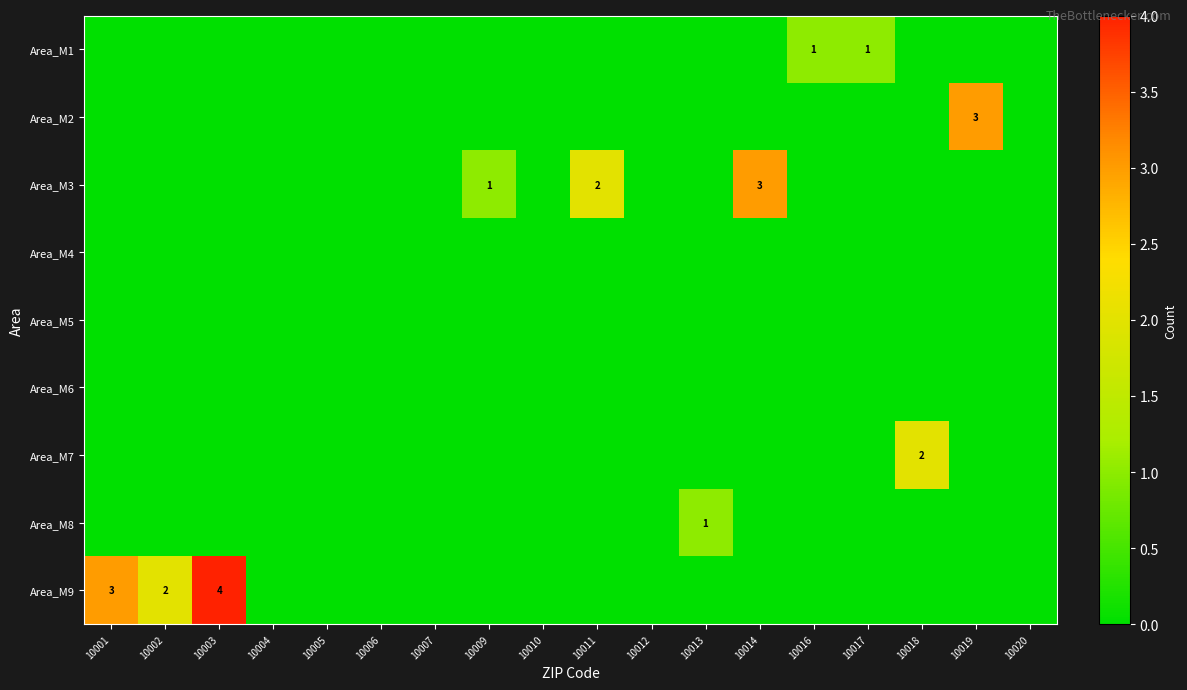

At which category is the sum across all series the highest?

10003